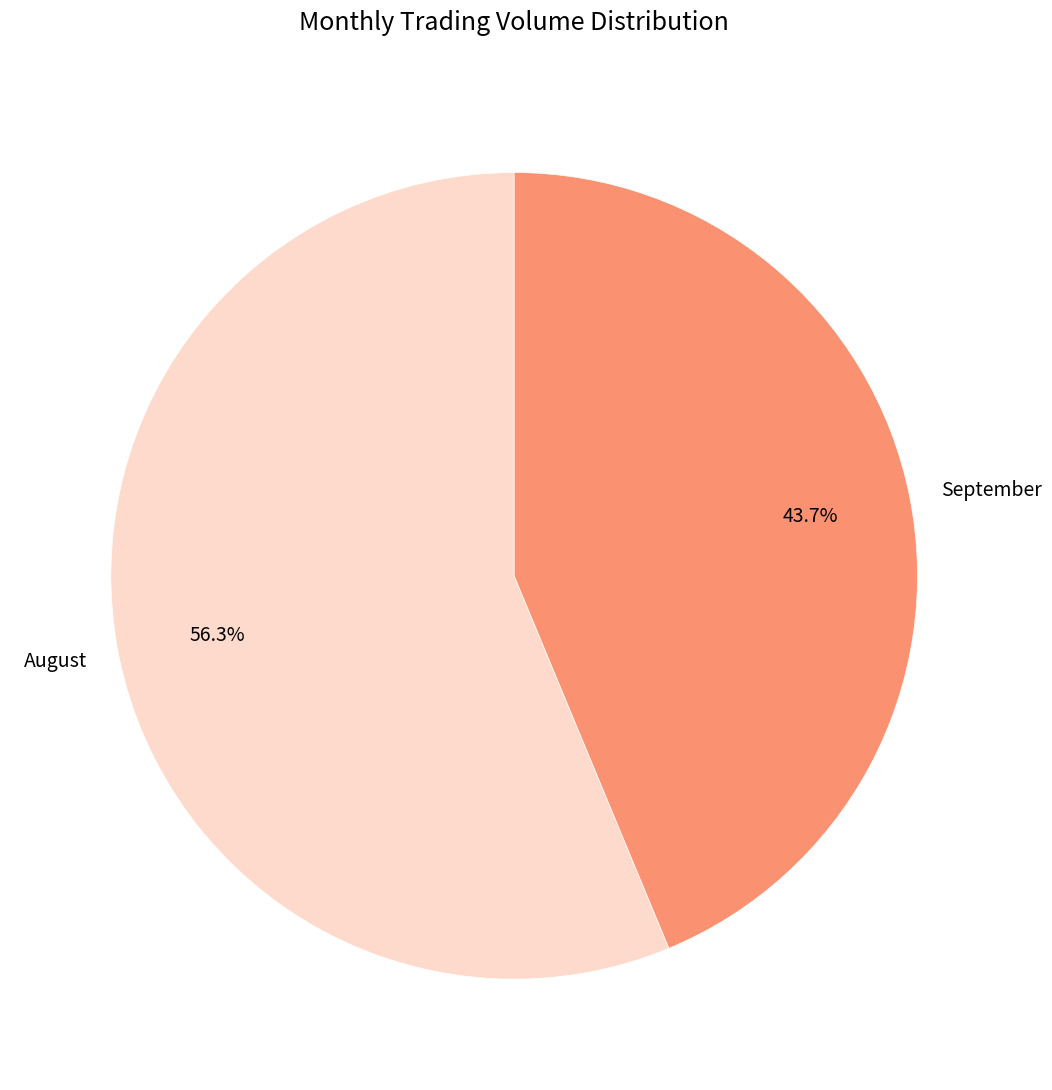

Which slice is the smallest?

September